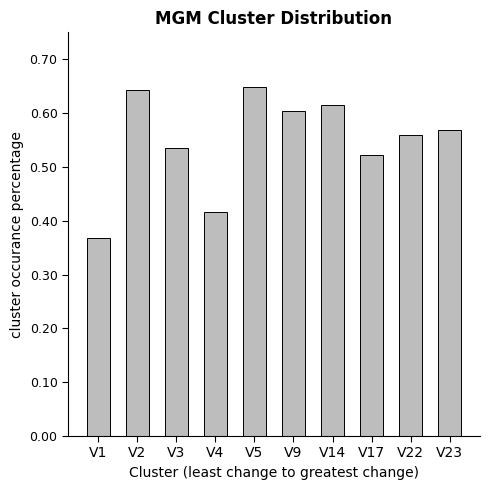

What is the sum of all values?

5.5